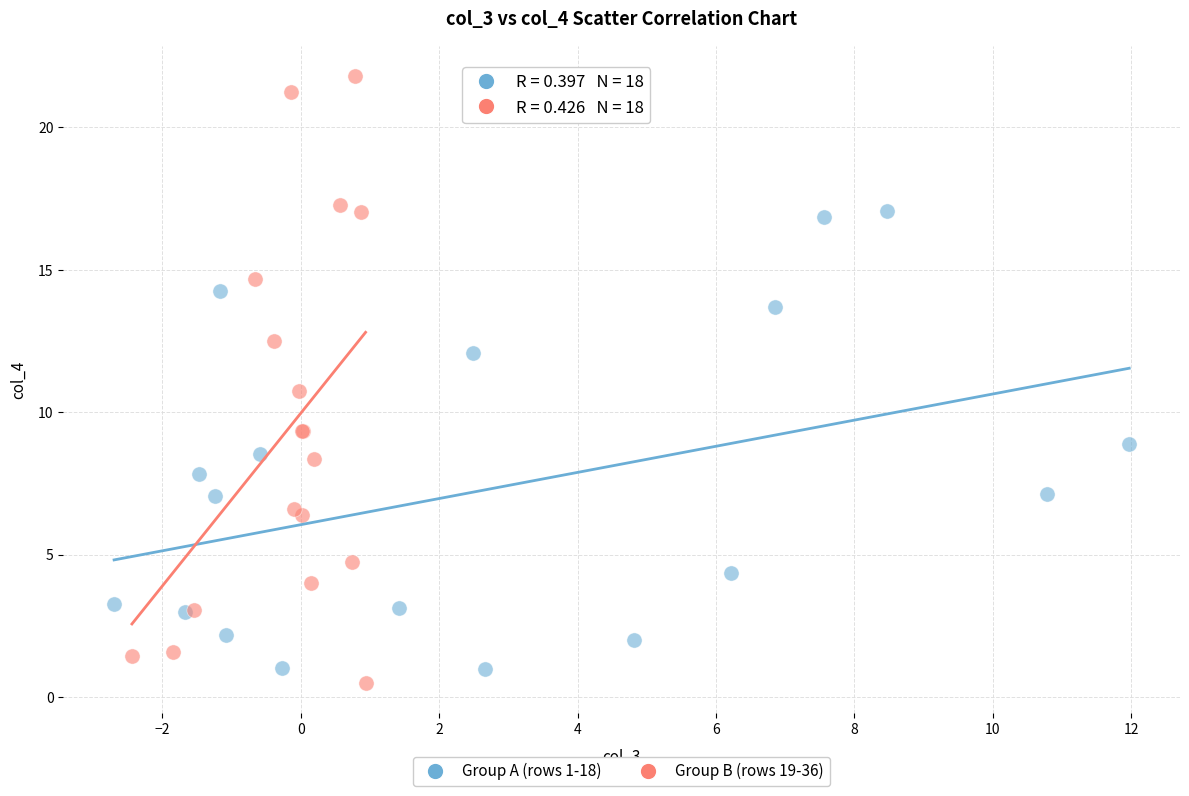

Which series contains the highest Y value?

Group B (rows 19-36)